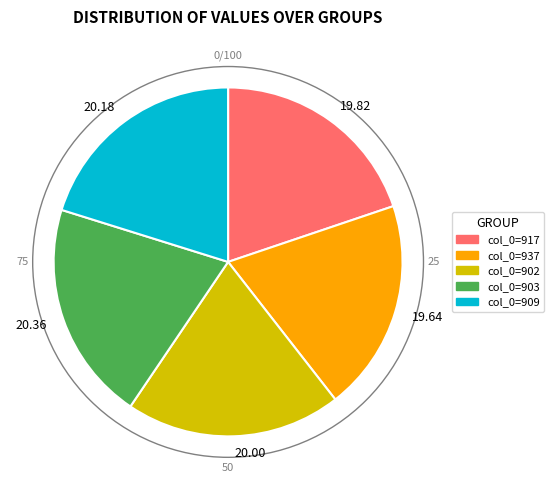

Is there any slice that represents more than half of the pie?

No